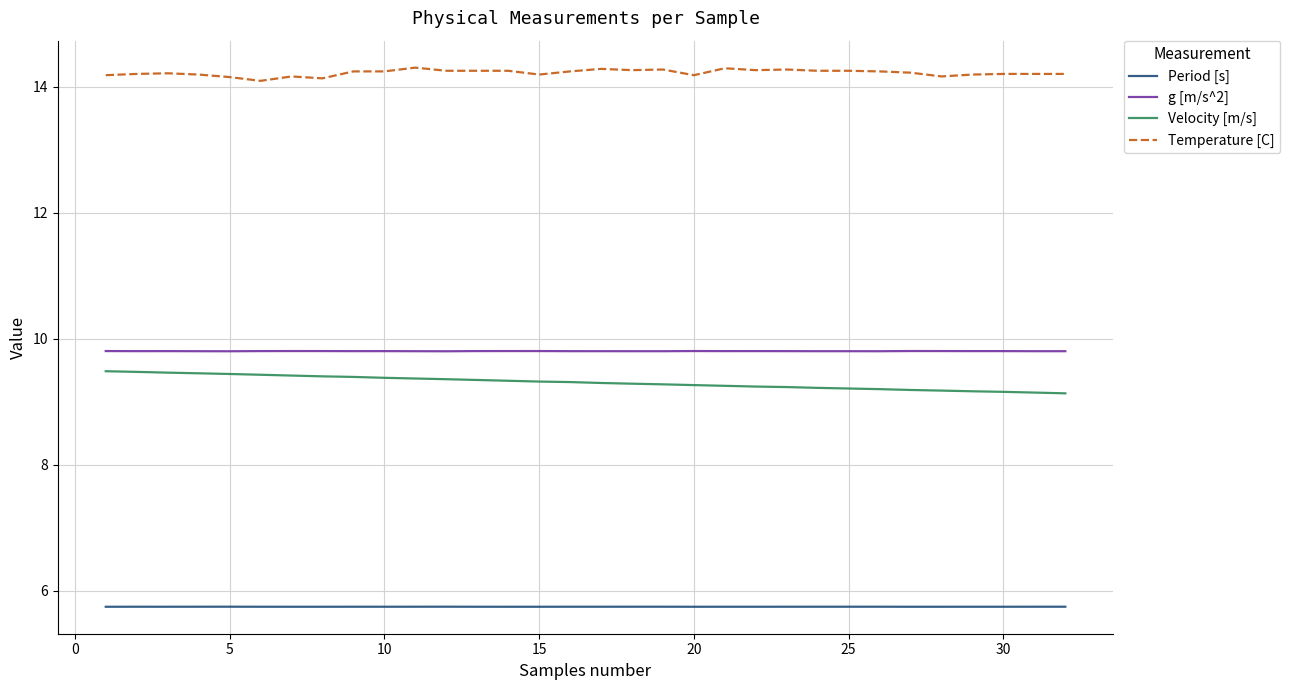

True or false: Temperature [C] and g [m/s^2] cross at least once.

False